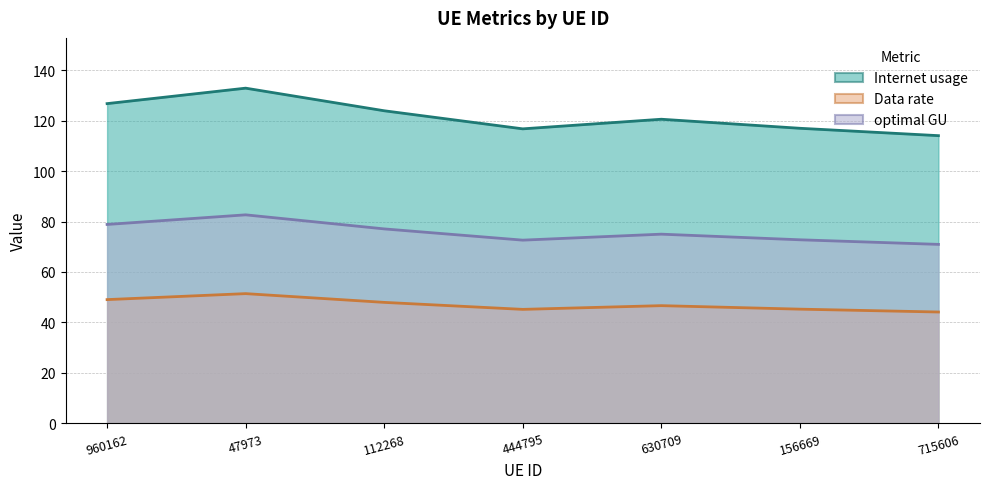

What is the total value across all series at 715606?

229.1